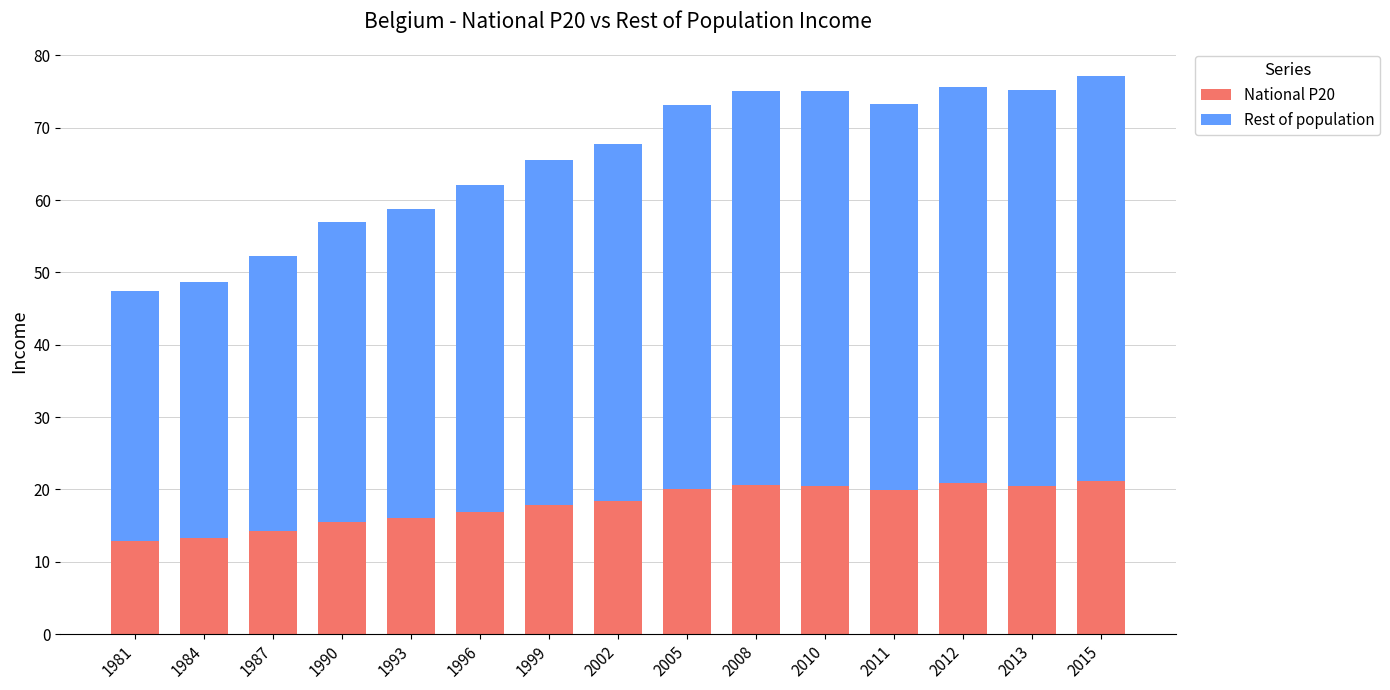

What is the sum of the National P20 values at 1993 and 1990?

31.5